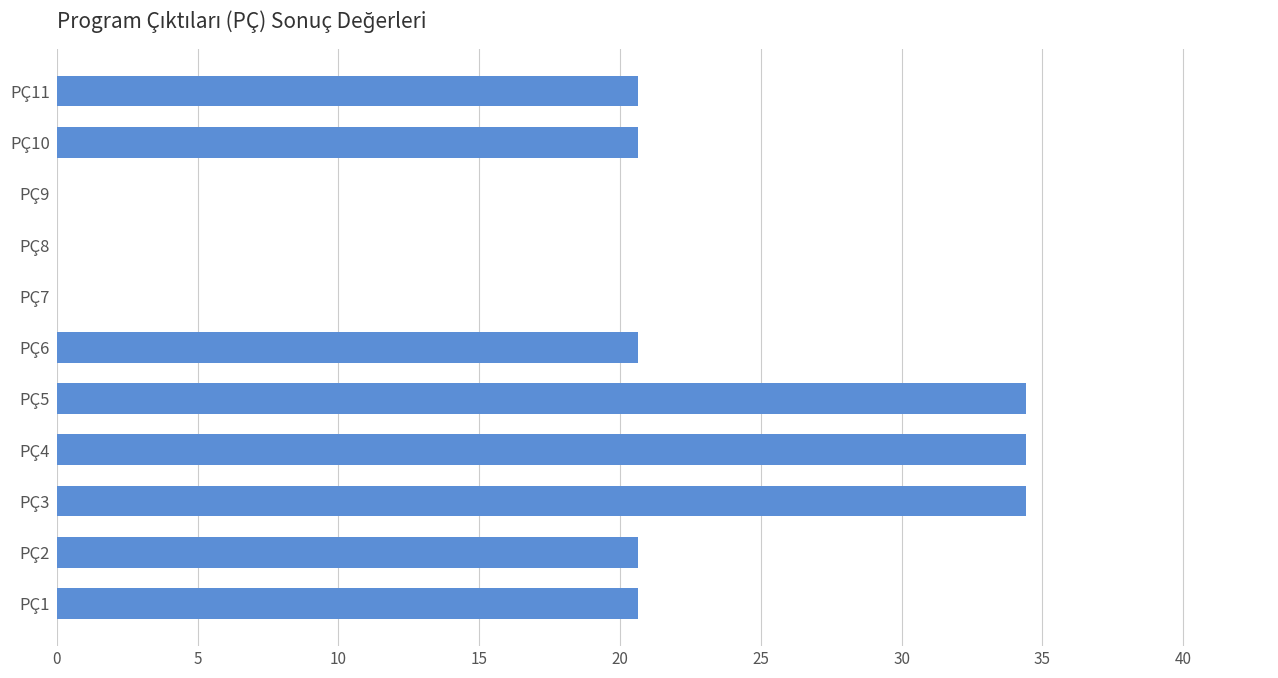

What is the sum of all values?

206.5